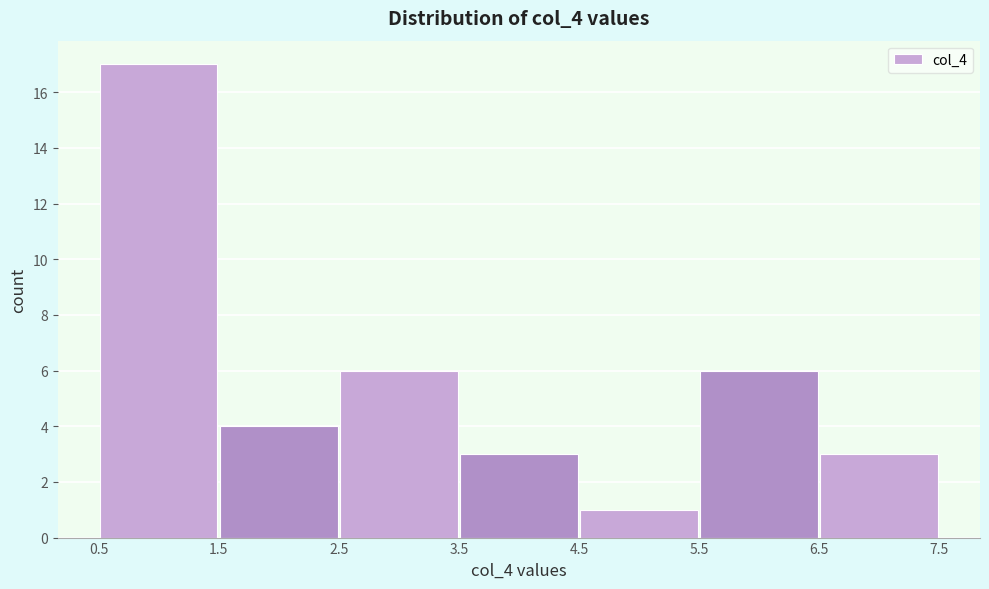

Which range on the x-axis has the tallest bar?

0.5 to 1.5